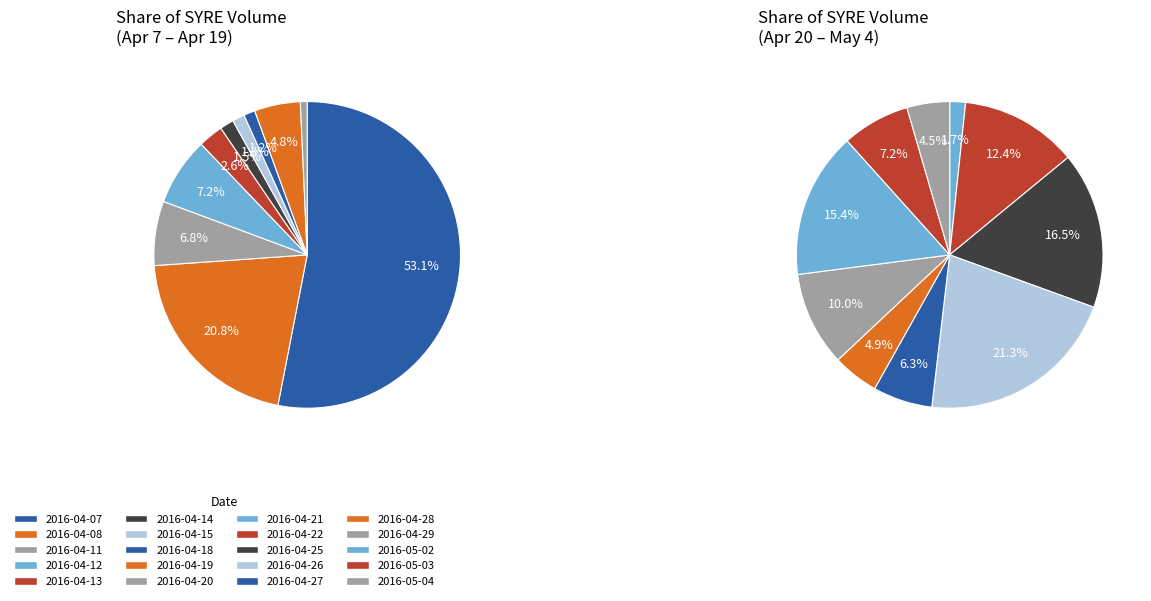

What is the ratio of the value at 2016-04-25 to the value at 2016-04-26?

0.8